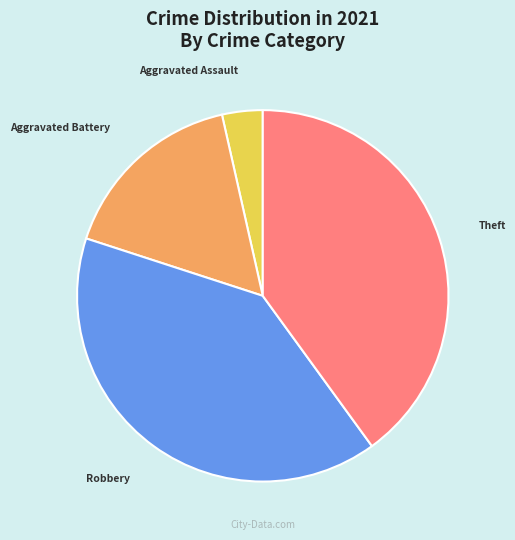

Which has a higher value, Theft or Aggravated Battery?

Theft